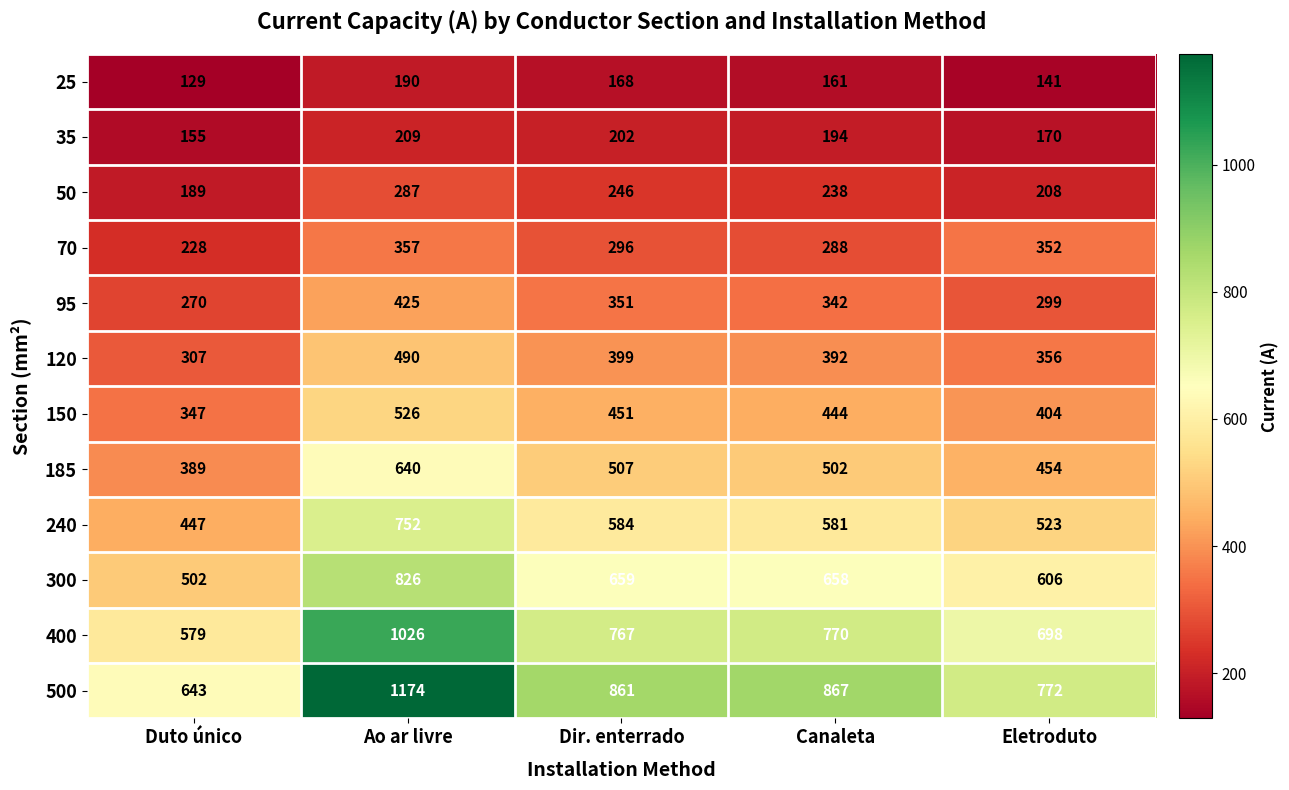

What is the average value of the 400 series?

768